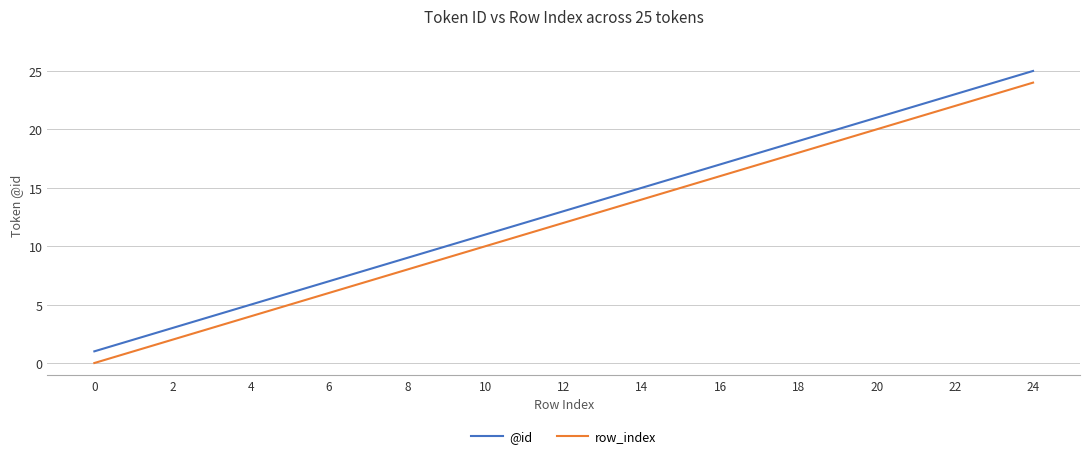

What is the greatest value displayed?

25